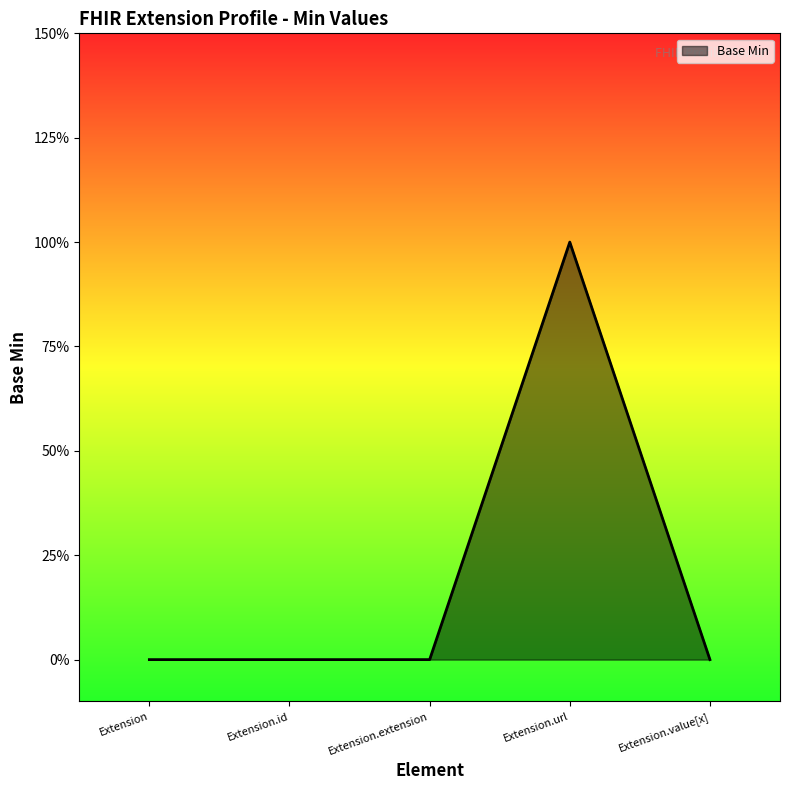

How many values are between 0 and 1?

5